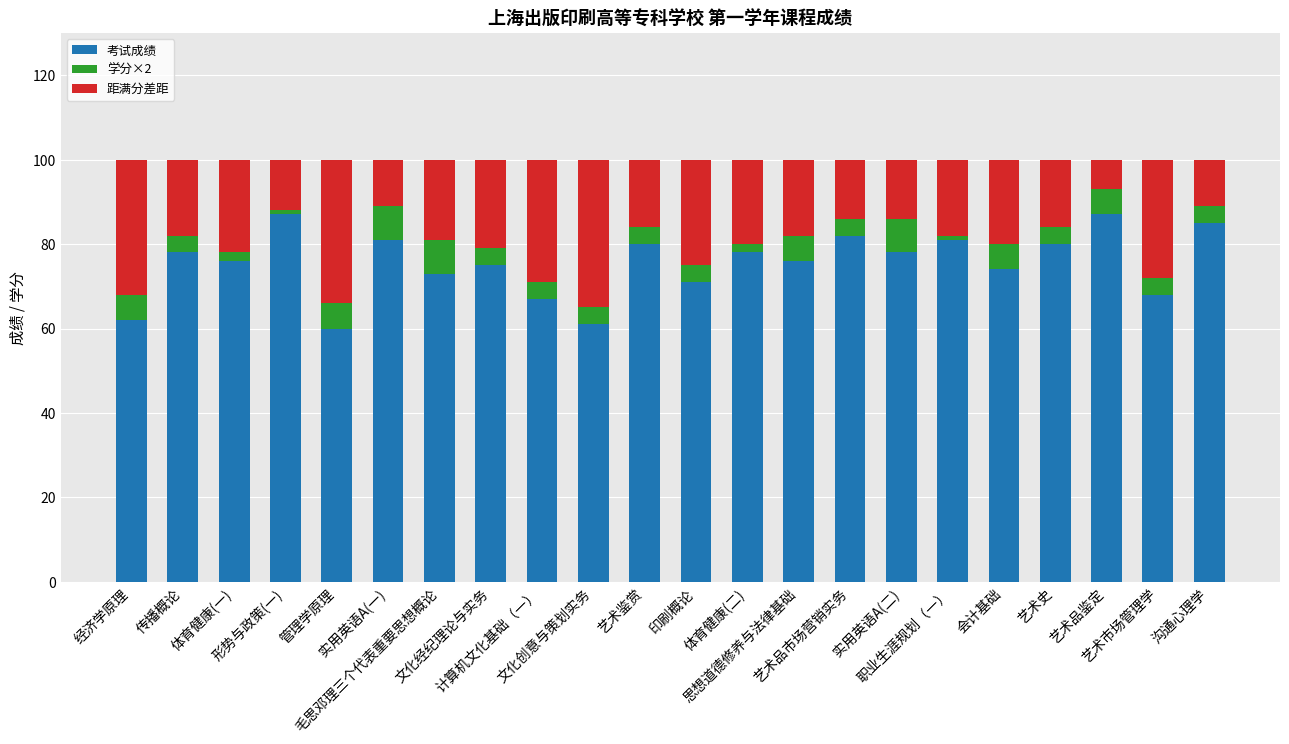

What is the difference between the second highest and second lowest values in the 考试成绩 series?

26